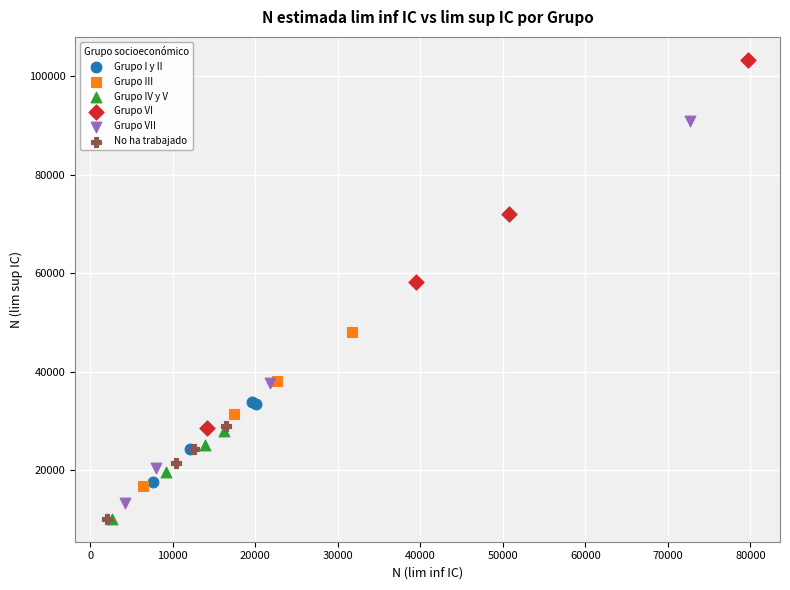

Which series contains the highest Y value?

Grupo VI